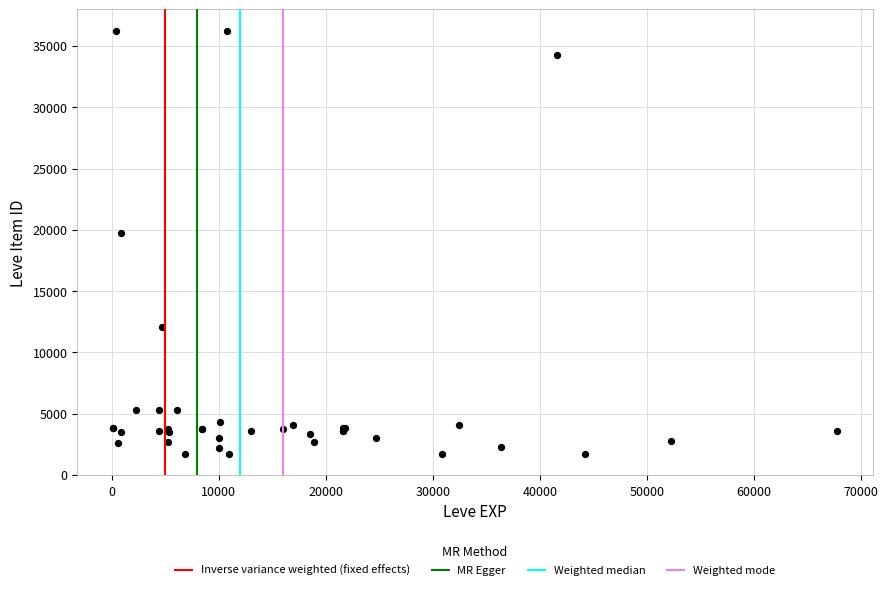

What Y value in the scatter plot is closest to 18967?

19744